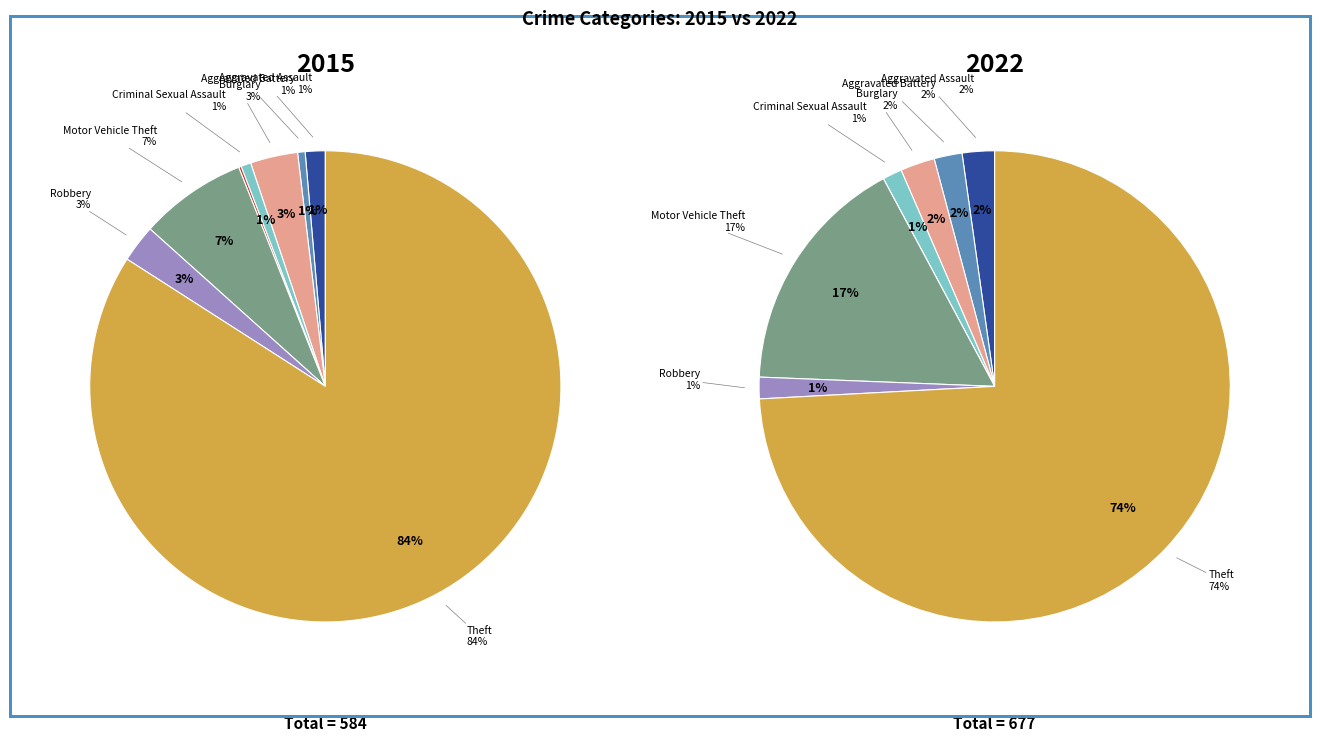

To the nearest percent, what is the difference between the largest and smallest slice percentages?

84%